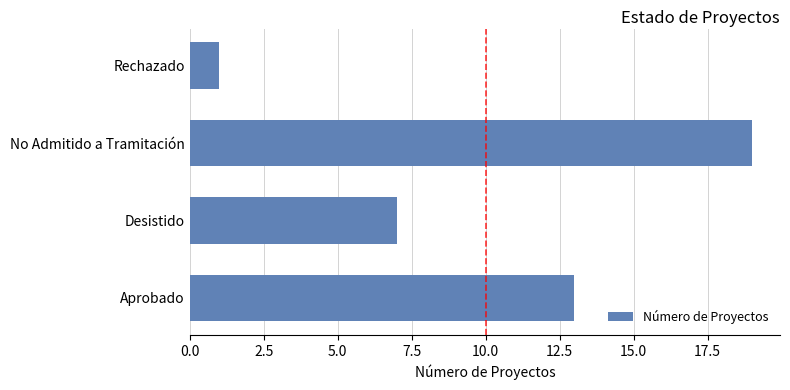

Rank the categories by value from lowest to highest.

Rechazado, Desistido, Aprobado, No Admitido a Tramitación